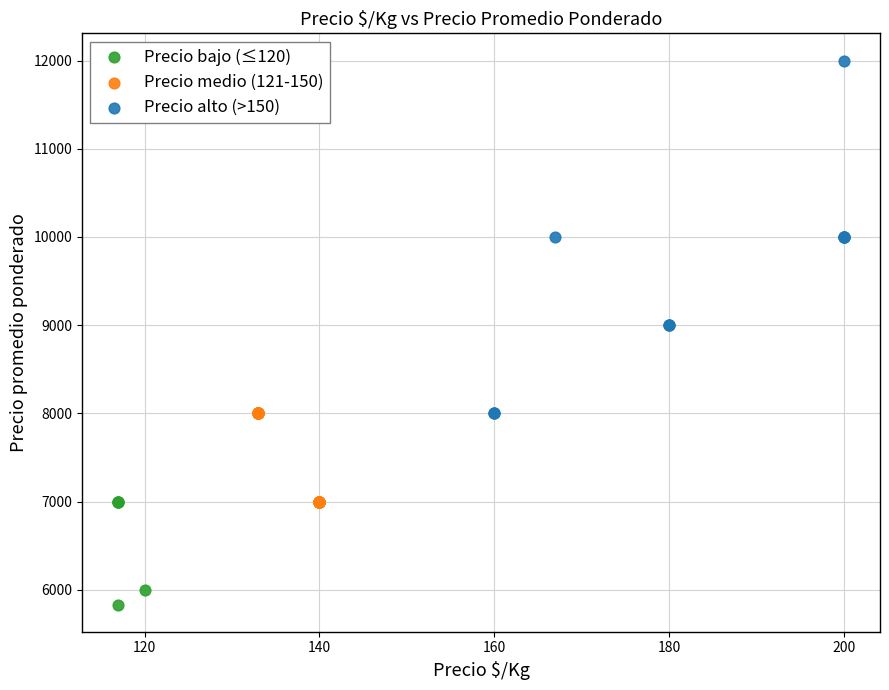

Which series reaches the minimum Y coordinate?

Precio bajo (≤120)